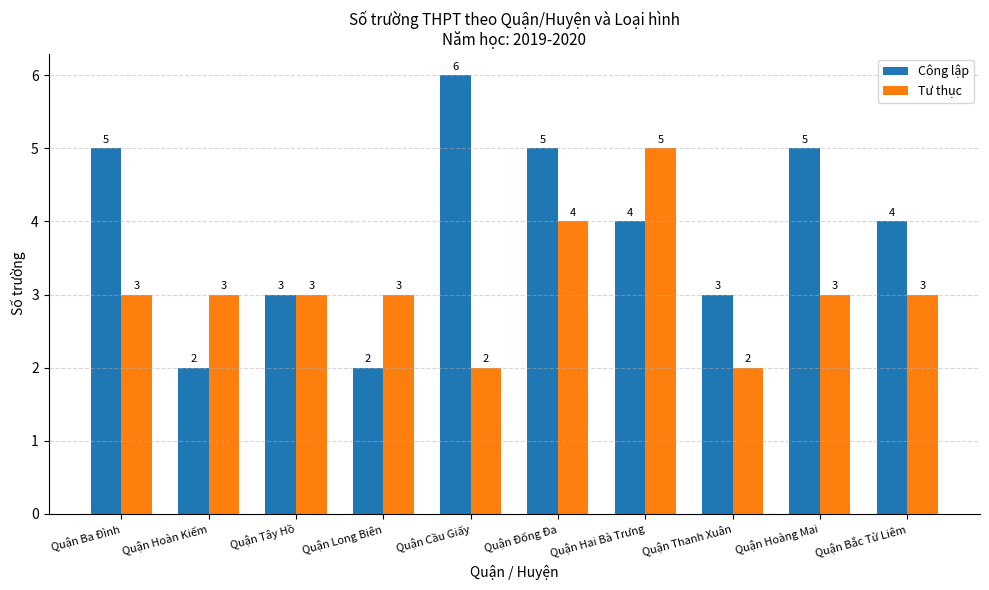

Which series has the largest total across all categories?

Công lập